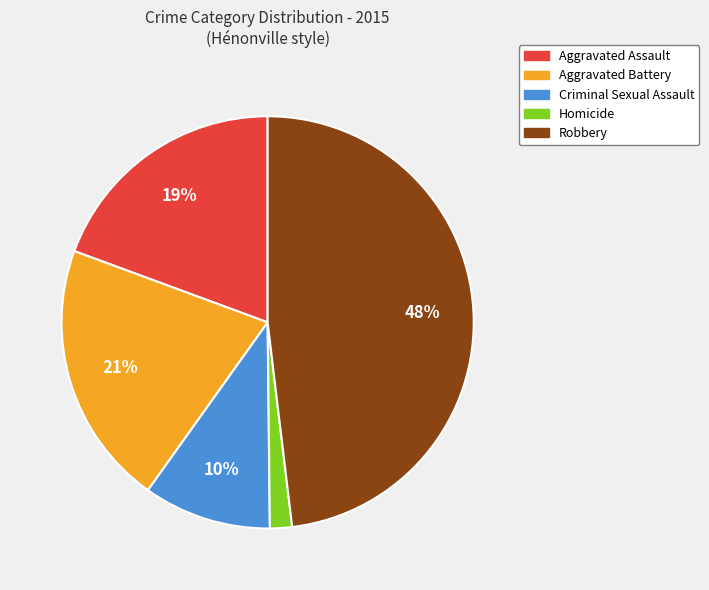

Which category has the biggest portion of the pie?

Robbery